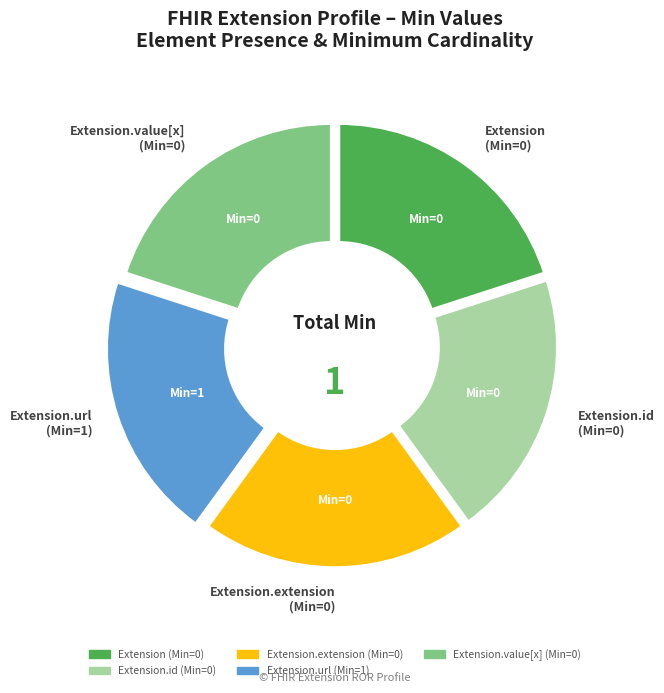

Is there a majority slice in this chart?

No